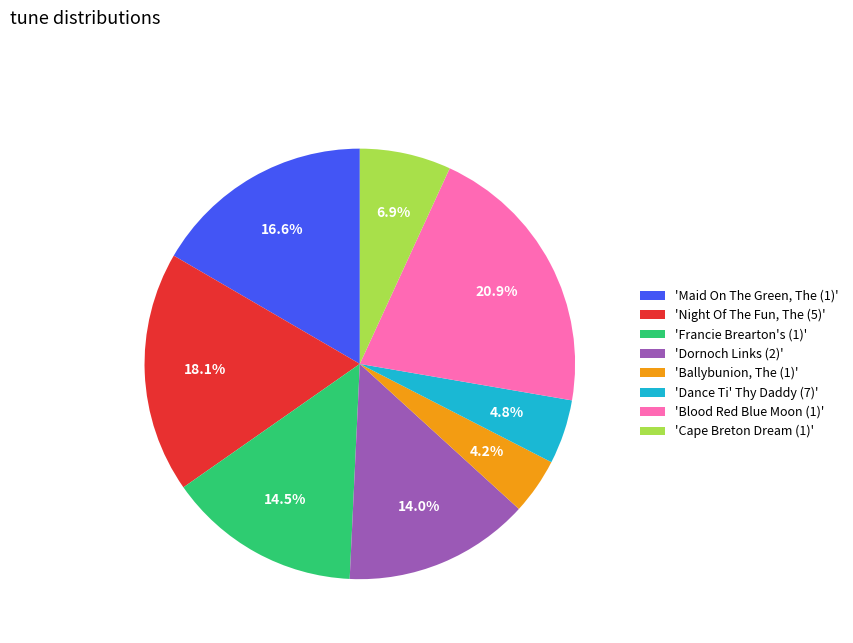

To the nearest percent, what is the average slice percentage?

12%